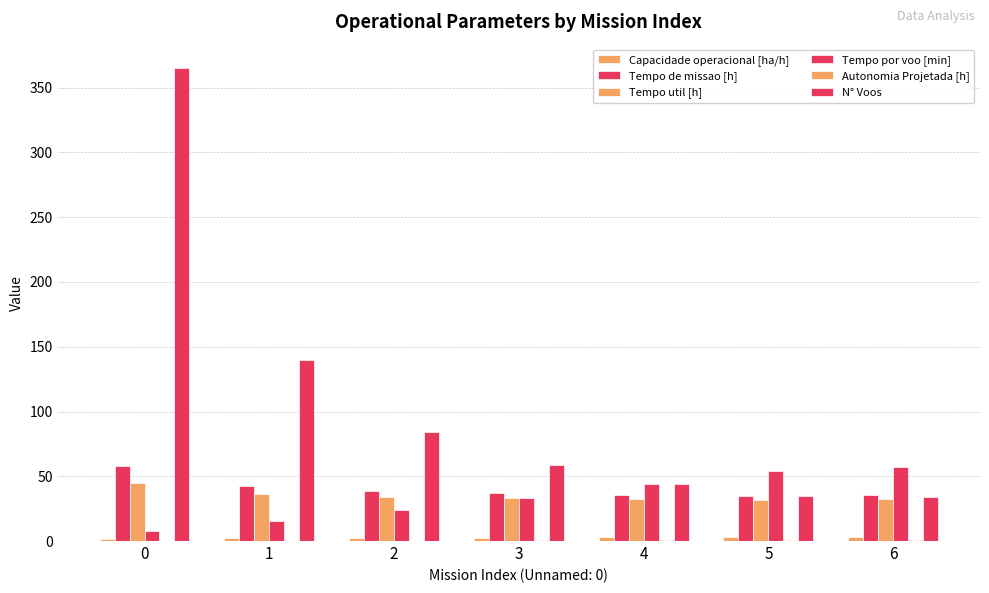

What is the smallest value displayed?

0.1